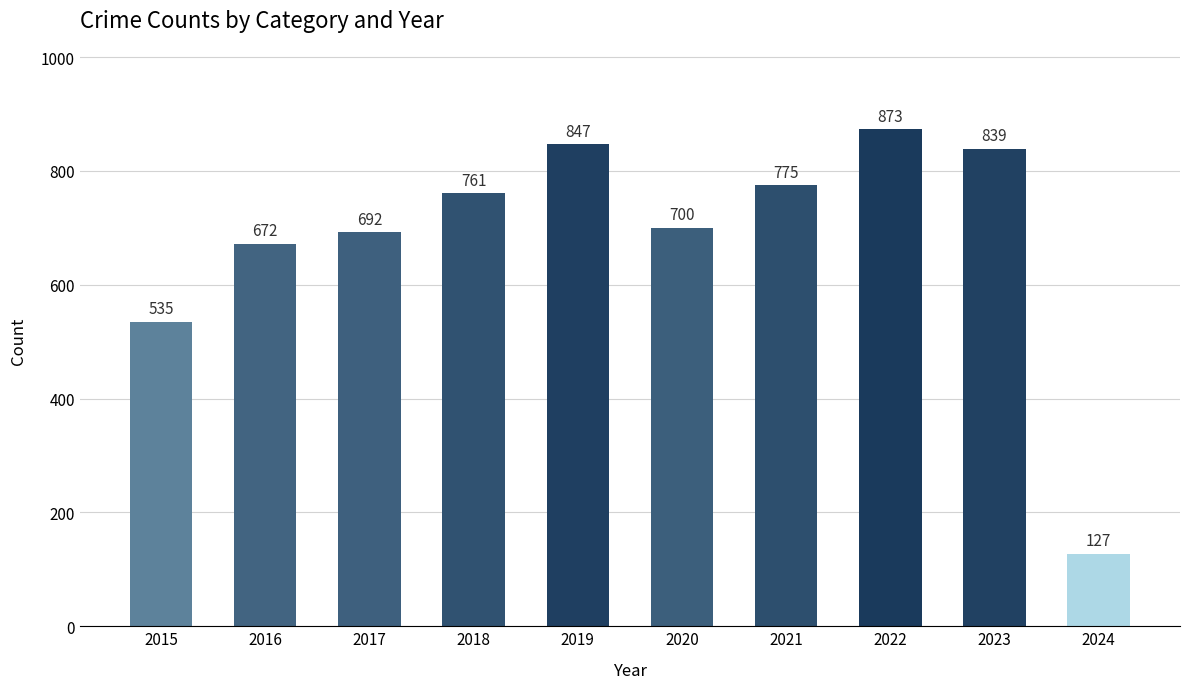

How many data points does each series have?

10